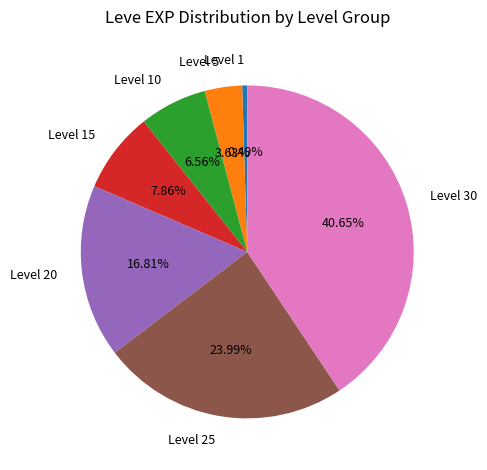

Combined, do Level 1 and Level 15 account for over 50%?

No